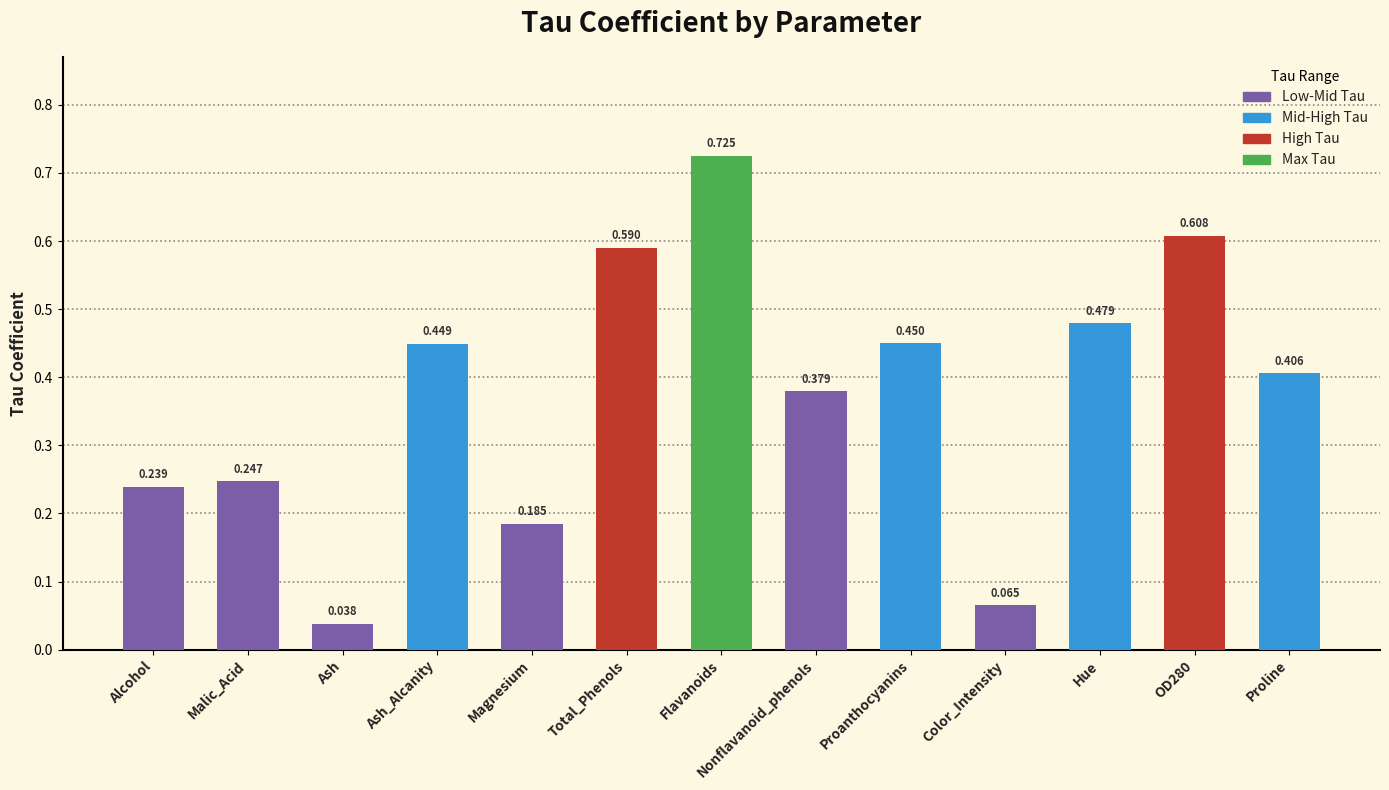

At which category does the chart reach its minimum across all series?

Ash